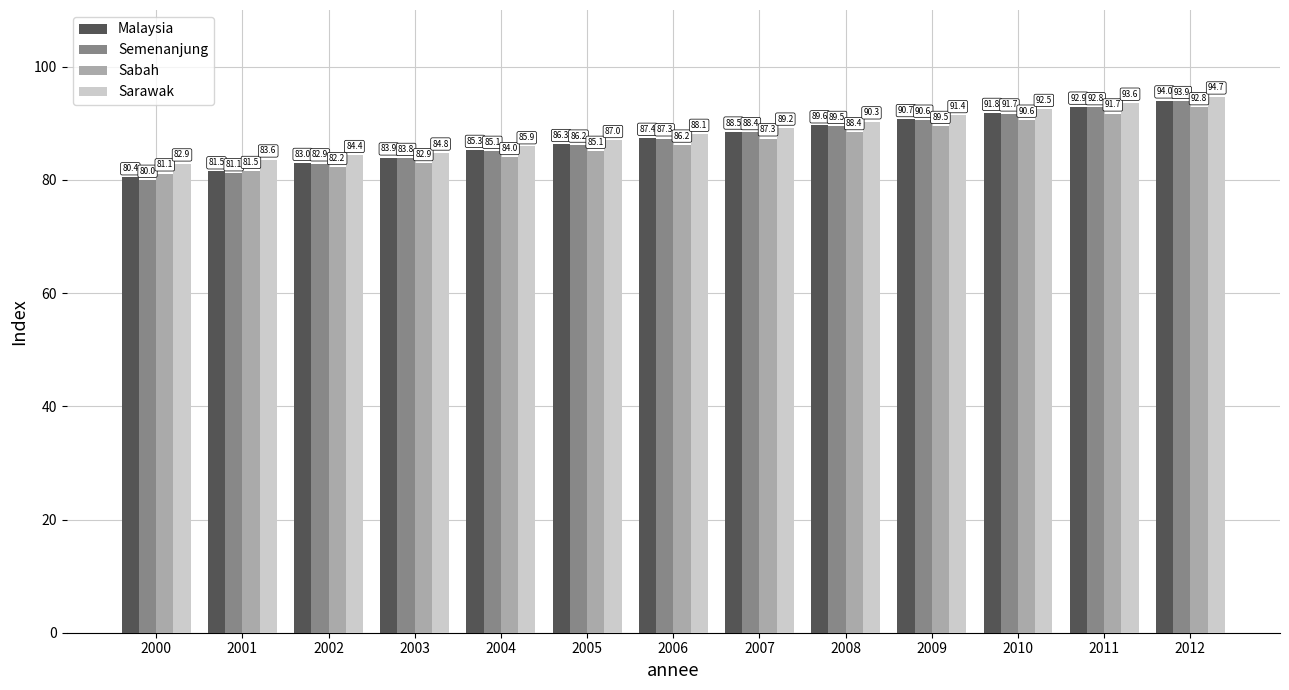

At which category is the sum across all series the highest?

2012